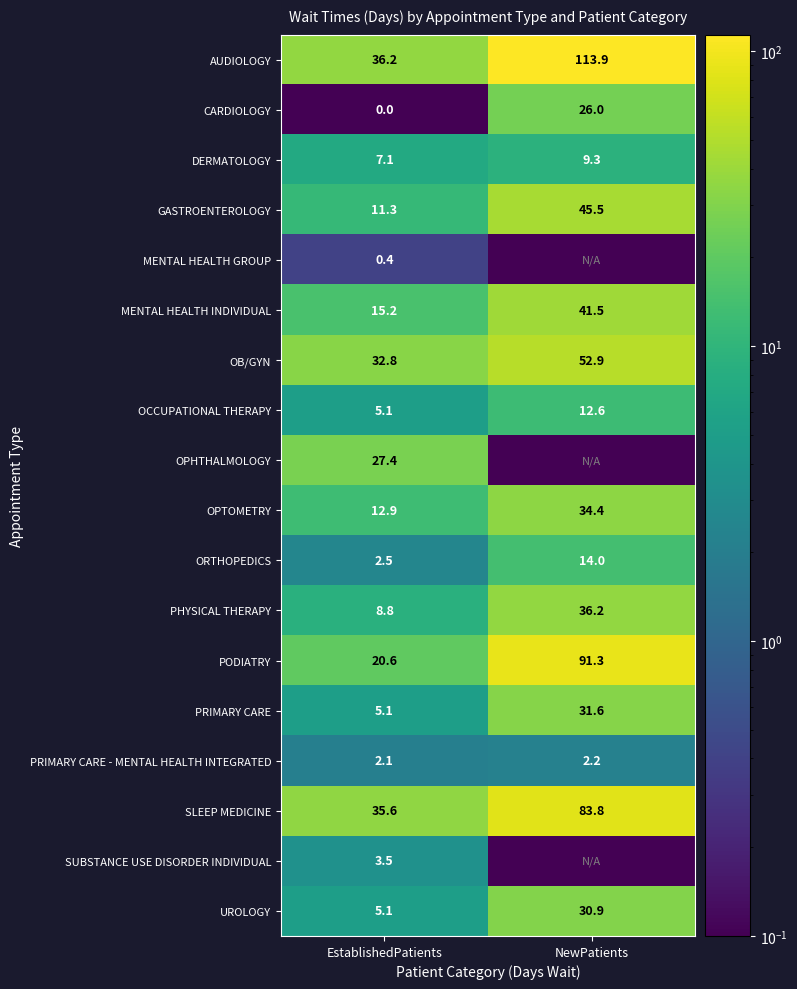

What value does the UROLOGY series have at NewPatients?

30.9